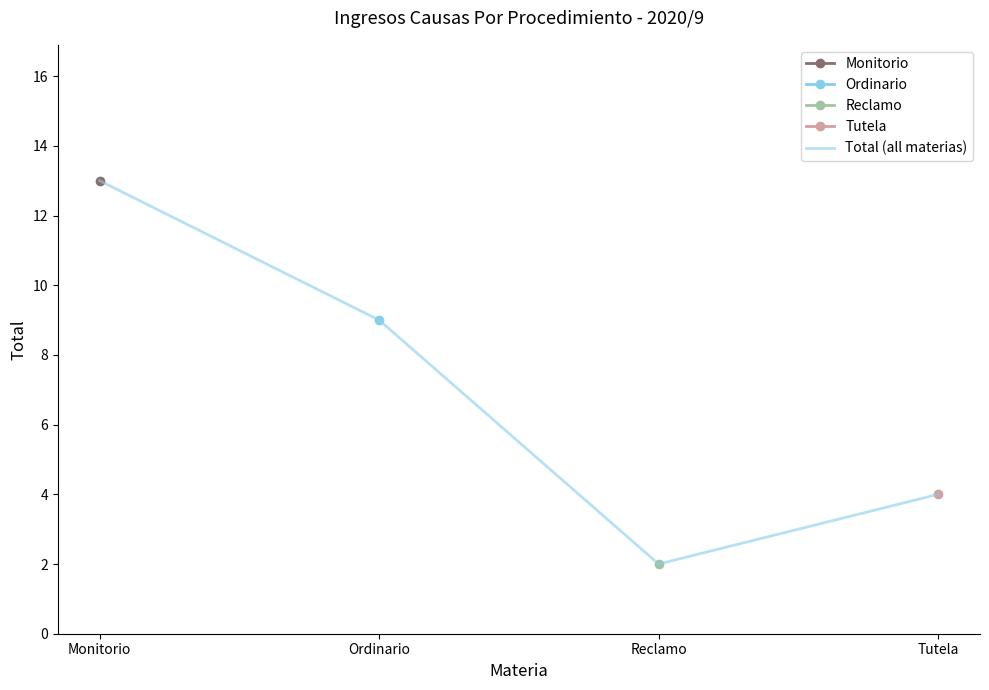

What is the change in value from Monitorio to Tutela?

-9